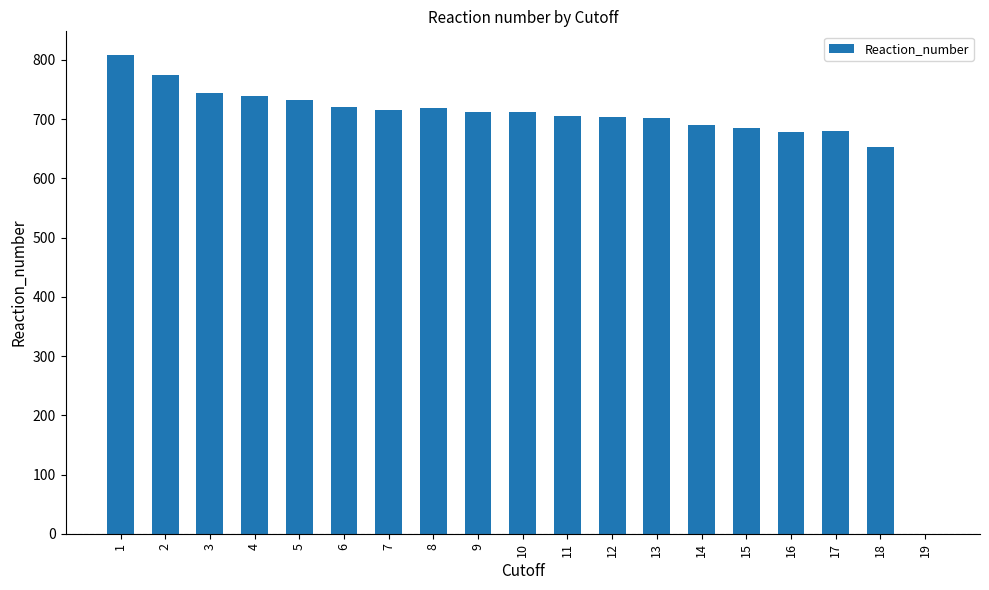

At which label is the value closest to 404?

18